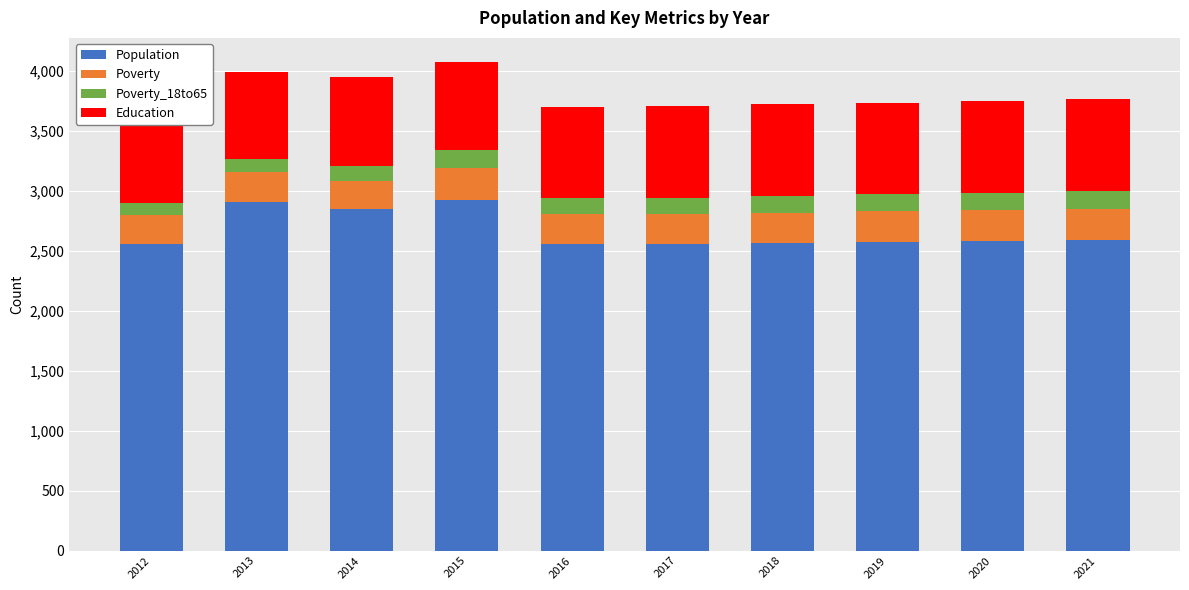

Which category has the lowest value across all series?

2012